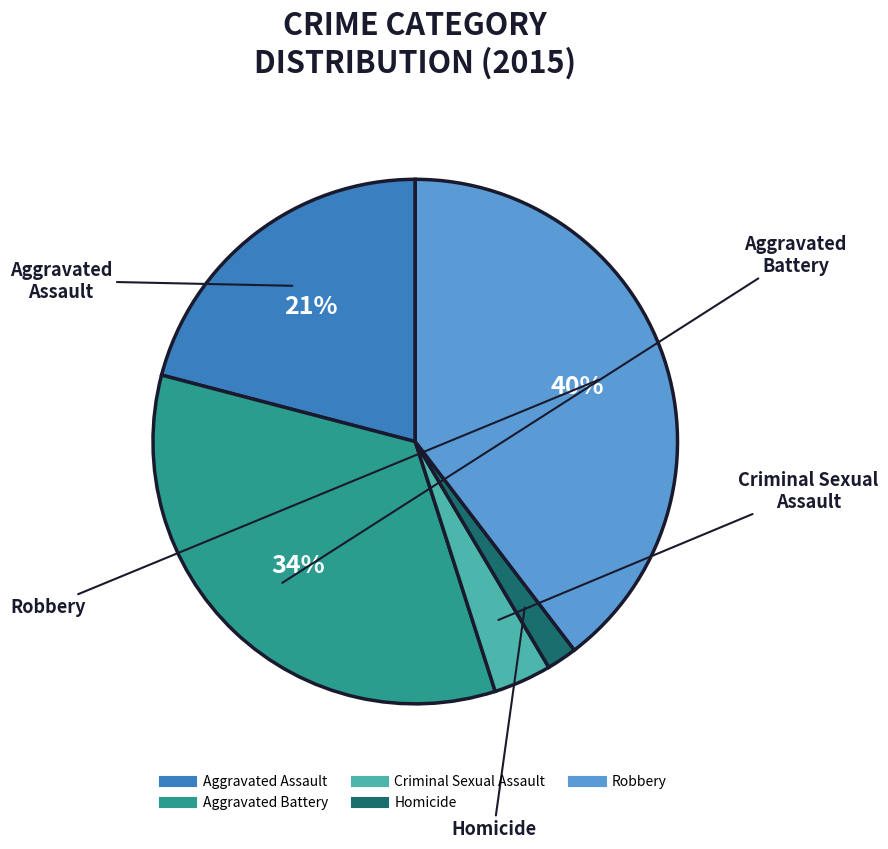

Approximately how many times larger is the value at Criminal Sexual Assault compared to Aggravated Battery?

0.1